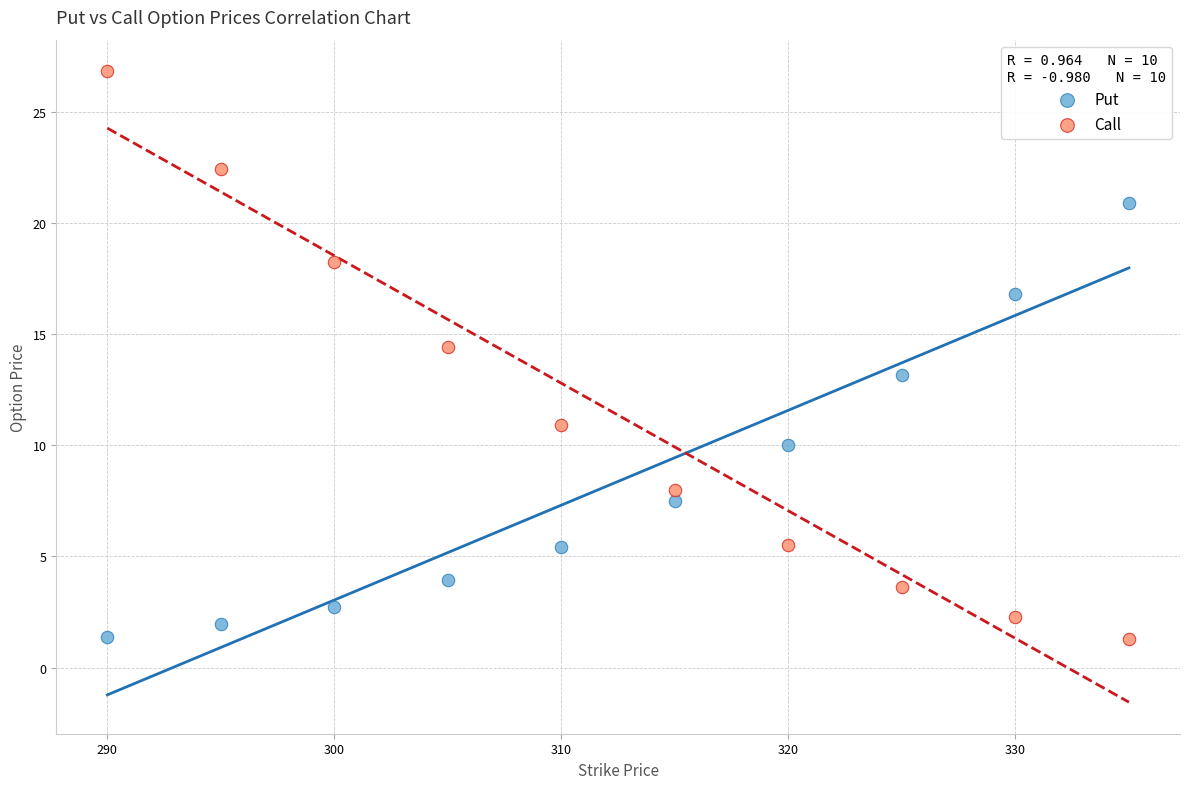

Which series has the largest Y range (max minus min)?

Call